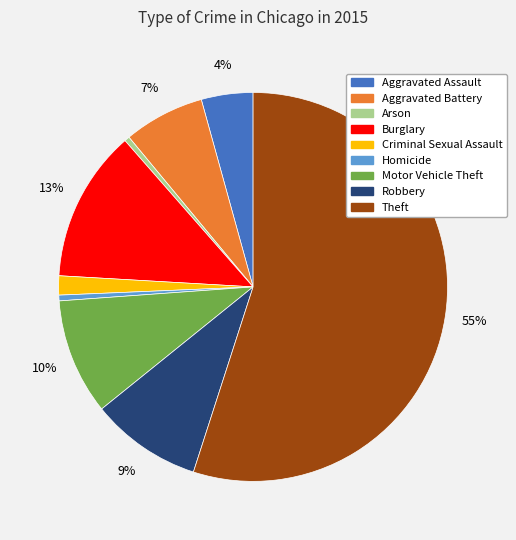

The Burglary slice represents 13% of the pie. True or false?

True